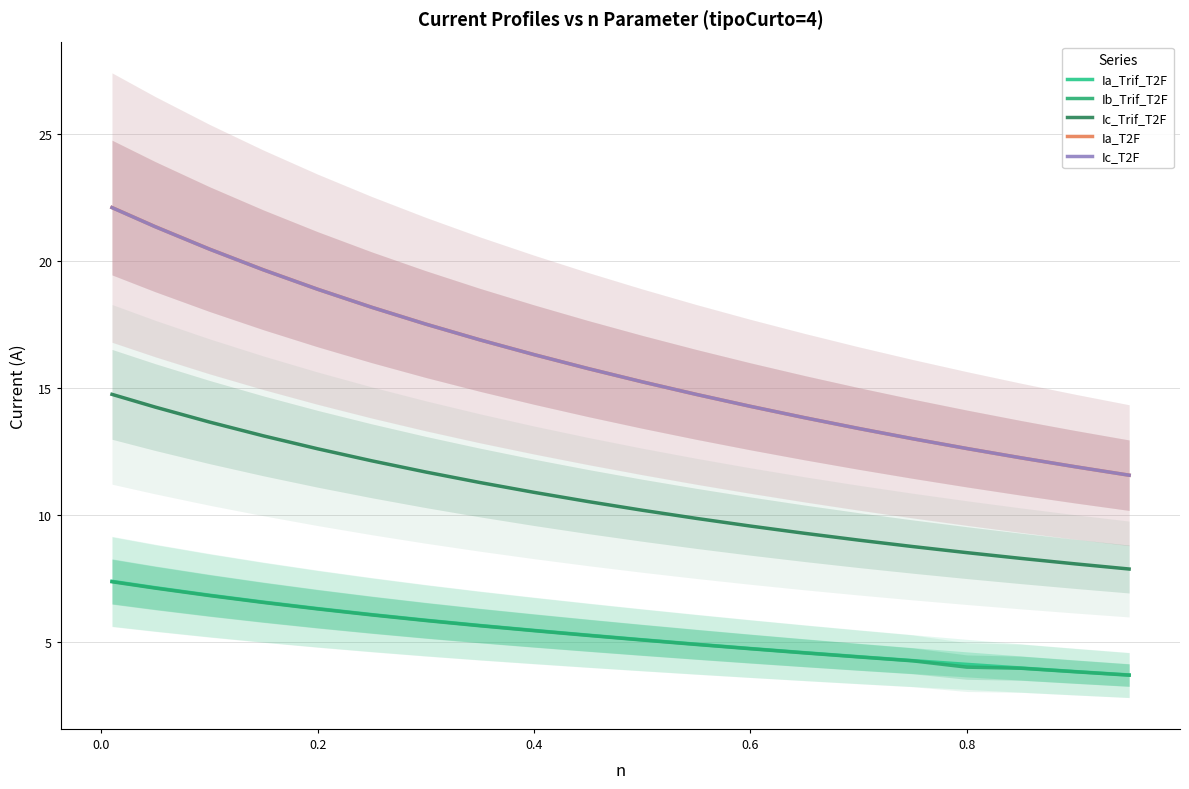

What is the lowest value of the Ia_T2F series?

11.6